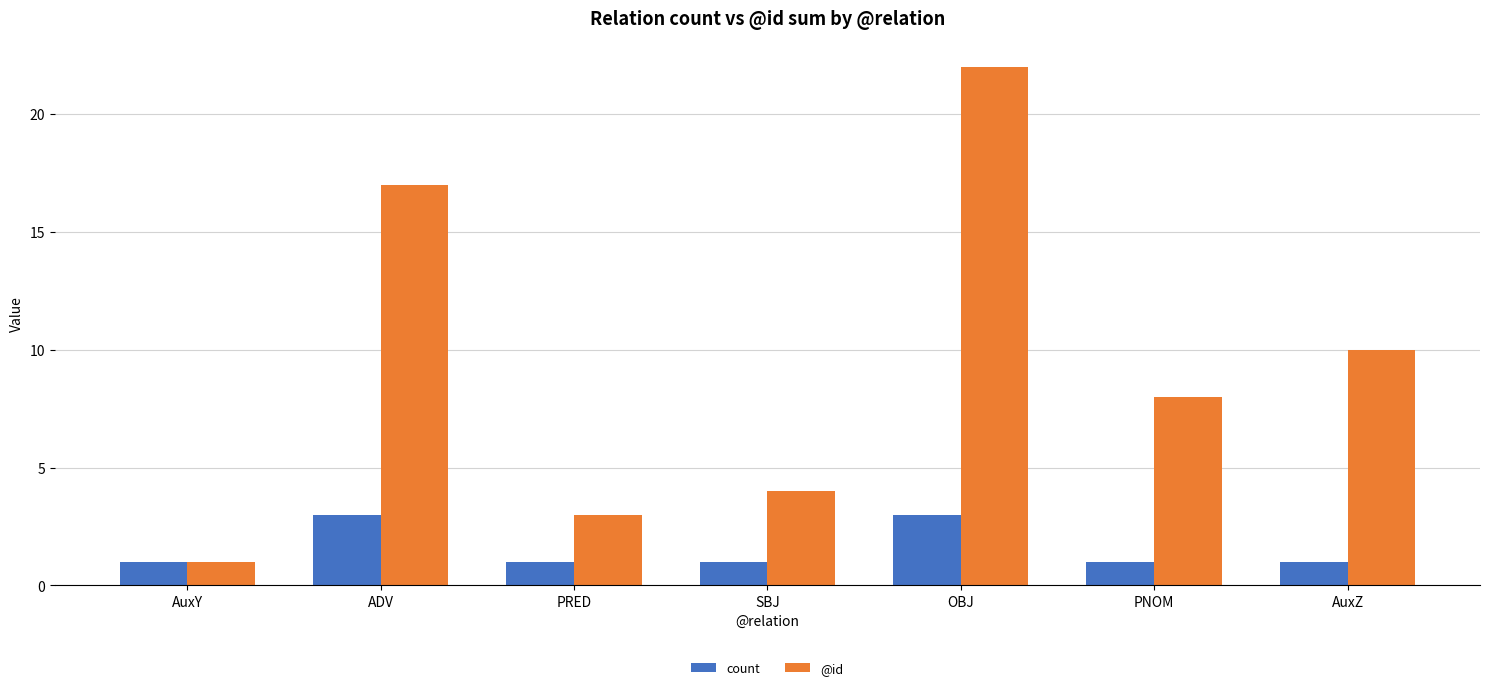

At which label does @id first exceed 8?

ADV